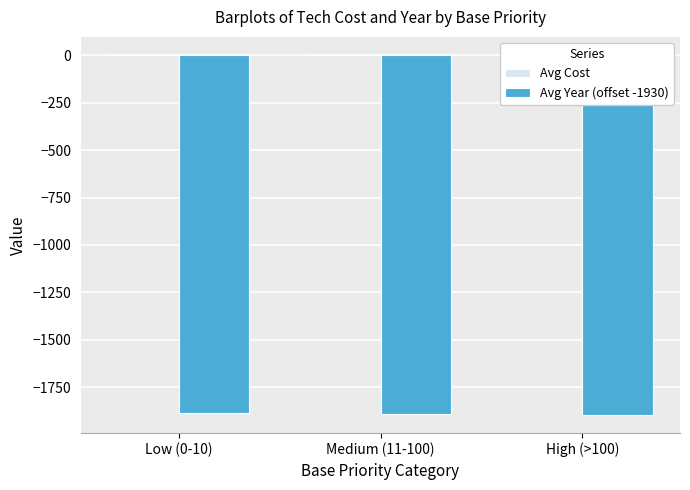

What is the value of the Avg Year (offset -1930) bar at the 3rd from the left?

-1896.3